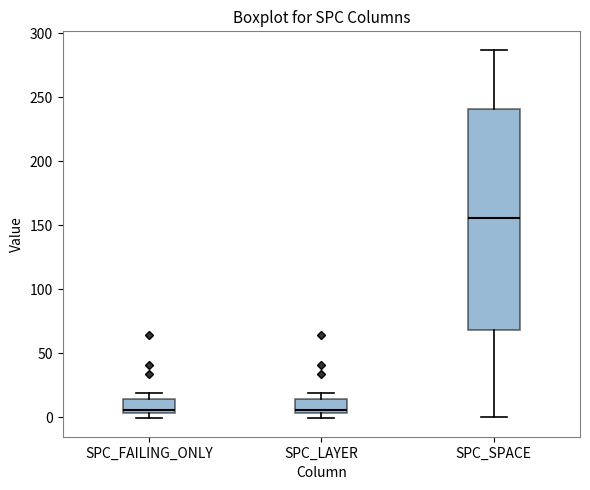

Reading left to right, transcribe this box plot: for each box, give where its median line is, the range the box spans, and where its two whiskers end, as read against the y-axis. The values are not printed on the chart, so give them approximately, as read against the axis.

SPC_FAILING_ONLY: median 5 (just above the box's lower edge), box 5 to 15, whiskers 0 to 20
SPC_LAYER: median 5 (just above the box's lower edge), box 5 to 15, whiskers 0 to 20
SPC_SPACE: median 155, box 70 to 240, whiskers 0 to 285